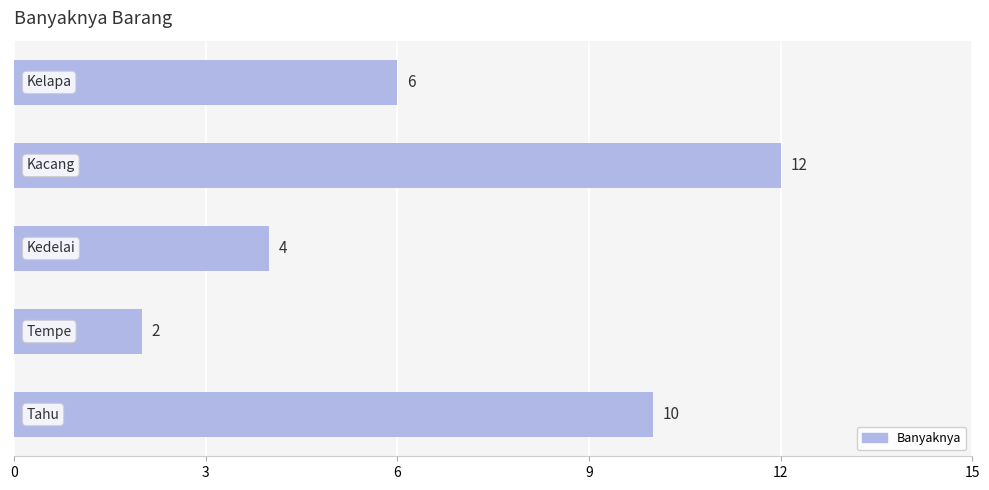

Count the values in the range 4 to 10.

3